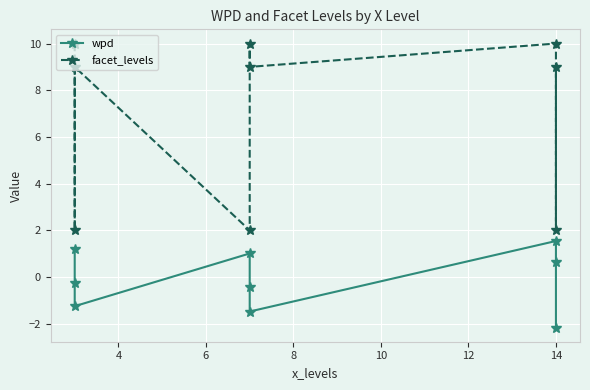

How many categories are shown in the chart?

9